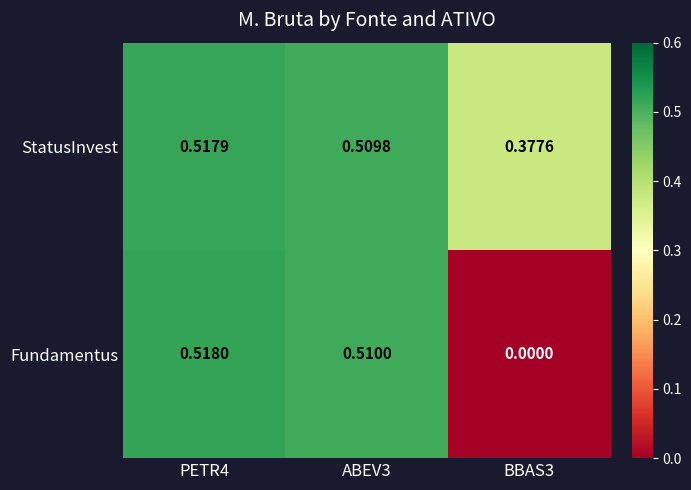

Is the value of Fundamentus at ABEV3 greater than the value of StatusInvest at BBAS3?

Yes